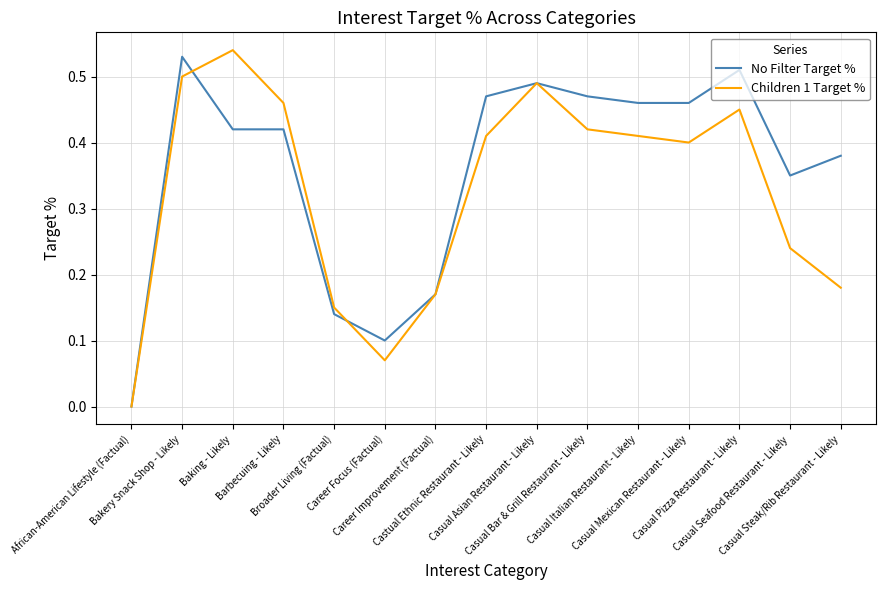

Which series has the largest total across all categories?

No Filter Target %